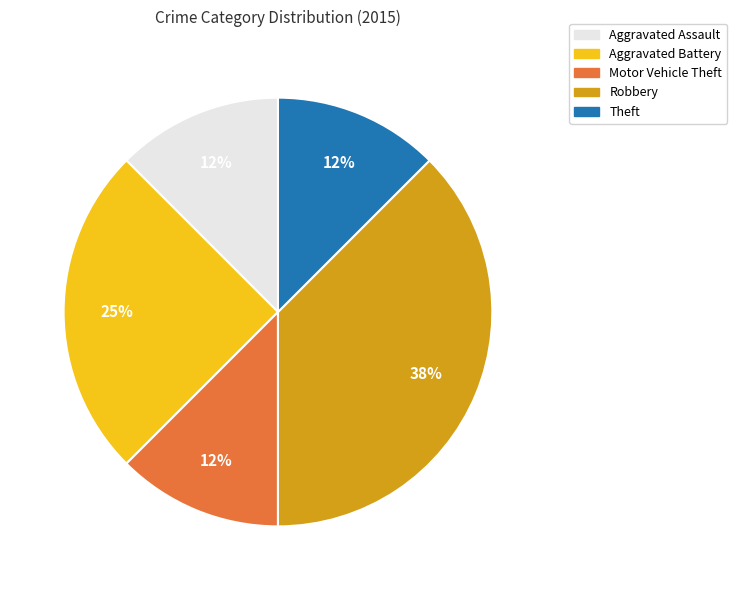

To the nearest percent, what portion does Aggravated Battery represent?

25%